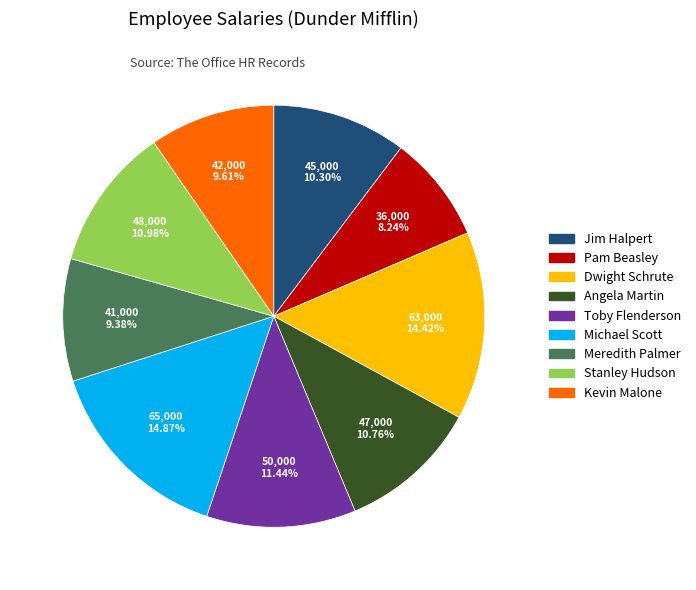

How many segments does this pie chart have?

9